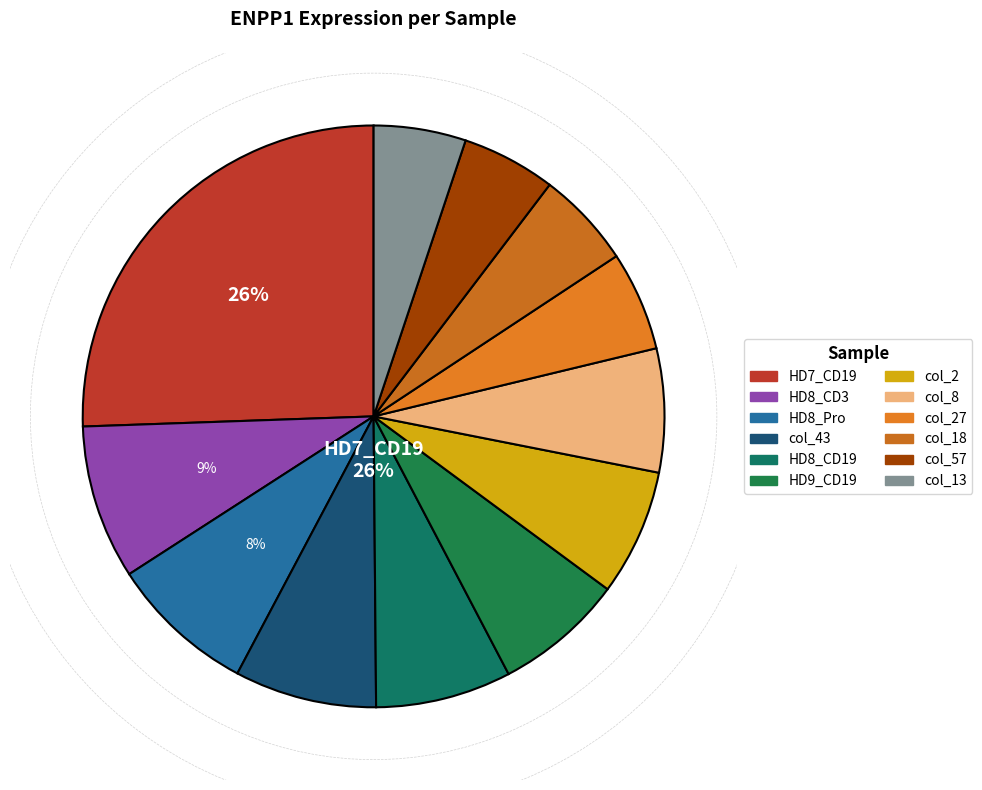

Rank the categories by value from highest to lowest.

HD7_CD19, HD8_CD3, HD8_Pro, col_43, HD8_CD19, HD9_CD19, col_2, col_8, col_27, col_18, col_57, col_13